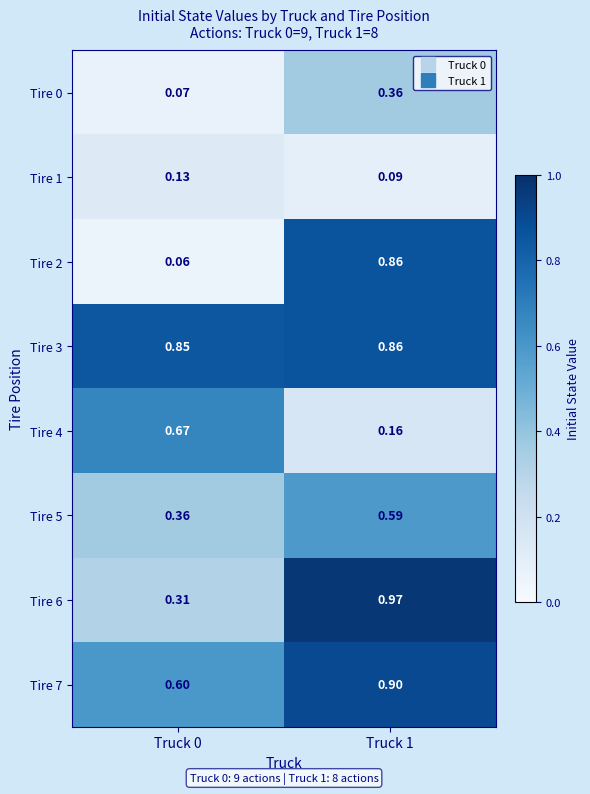

Is the value of Tire 4 at Truck 0 greater than the value of Tire 7 at Truck 0?

Yes